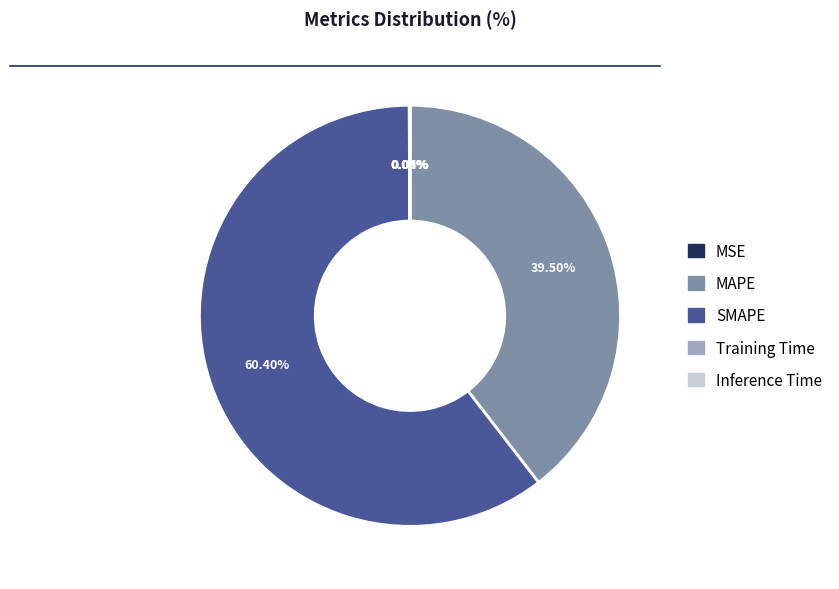

Does SMAPE account for over 50% of the chart?

Yes